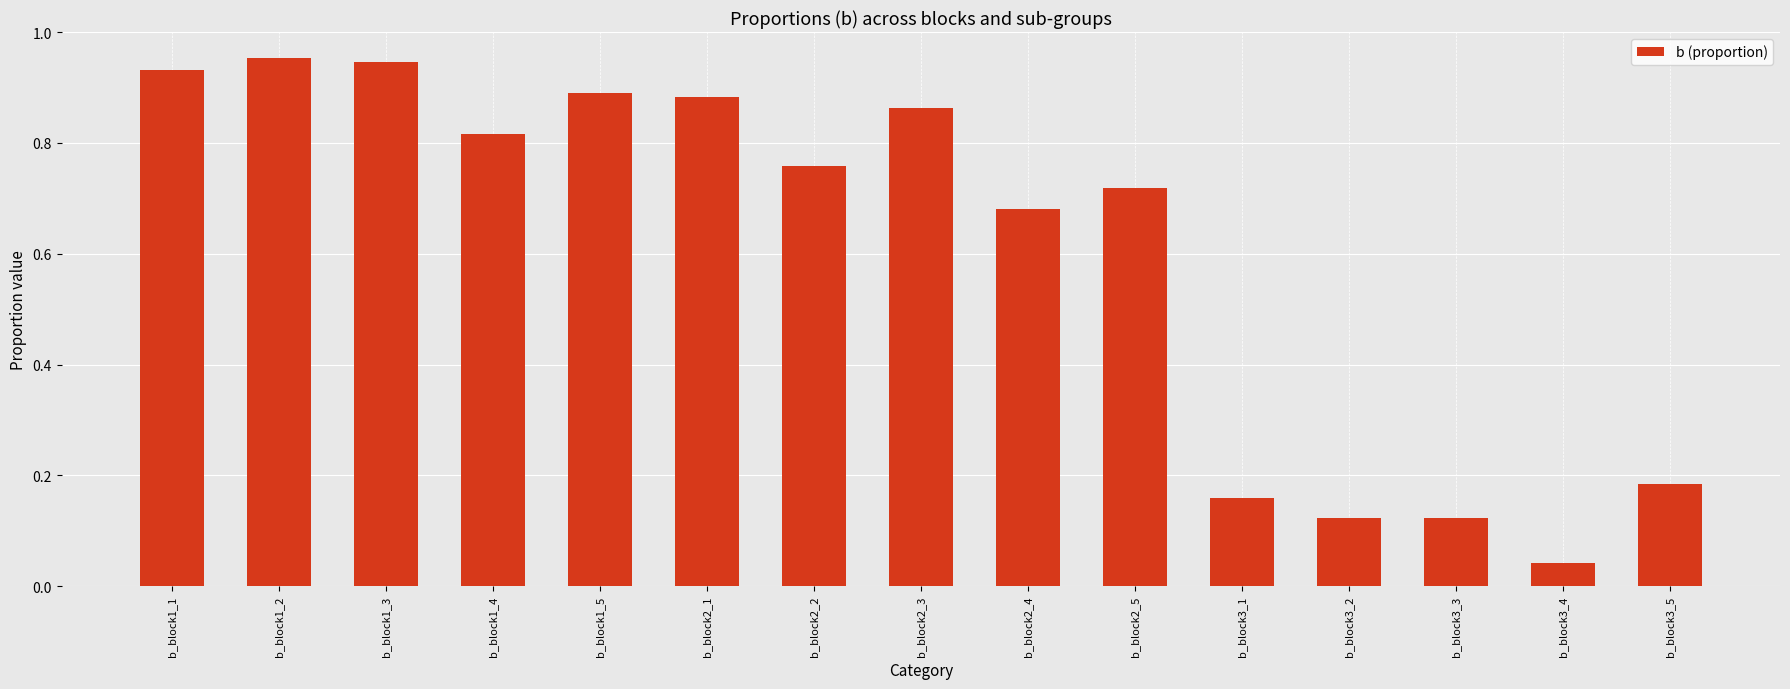

What is the sum of all values?

9.1